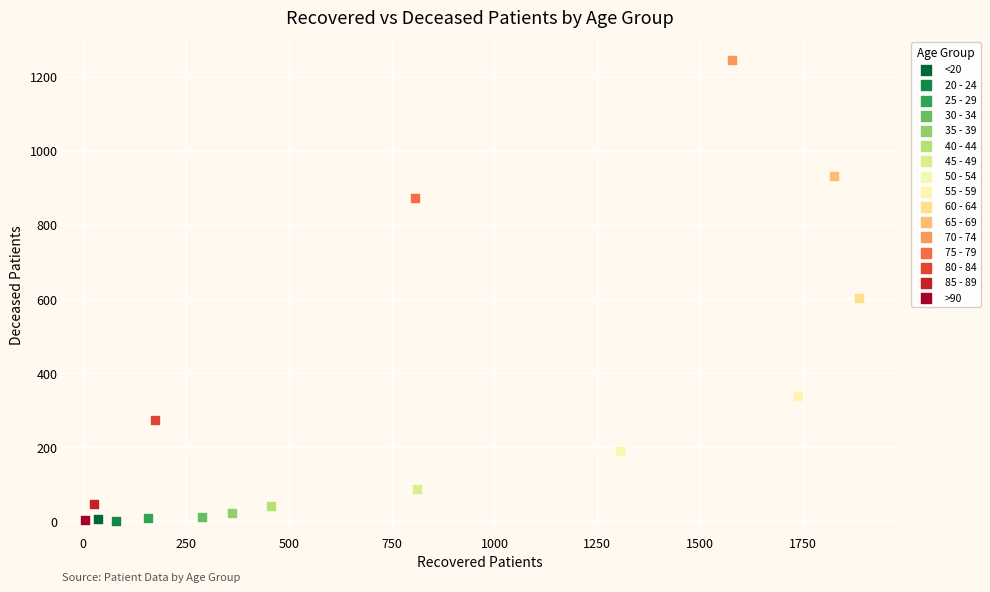

What are all the series names shown in the legend?

<20, 20 - 24, 25 - 29, 30 - 34, 35 - 39, 40 - 44, 45 - 49, 50 - 54, 55 - 59, 60 - 64, 65 - 69, 70 - 74, 75 - 79, 80 - 84, 85 - 89, >90